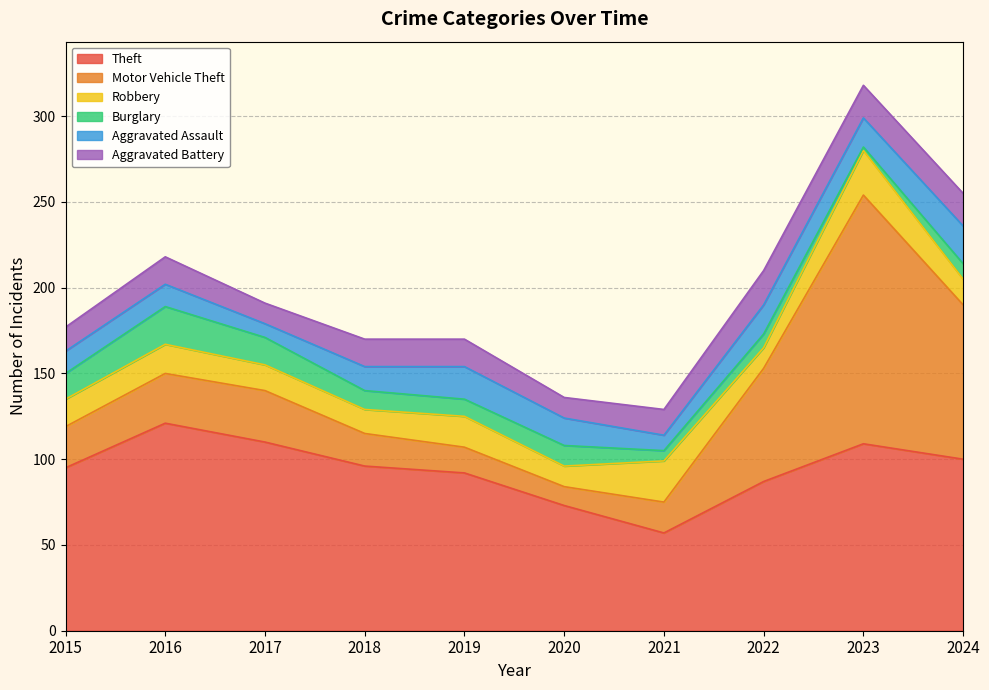

Does the chart have visible grid lines?

Yes